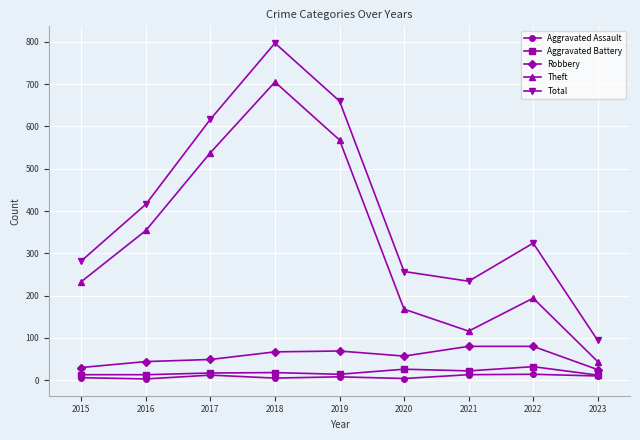

What is the difference between the Robbery values at 2019 and 2016?

25